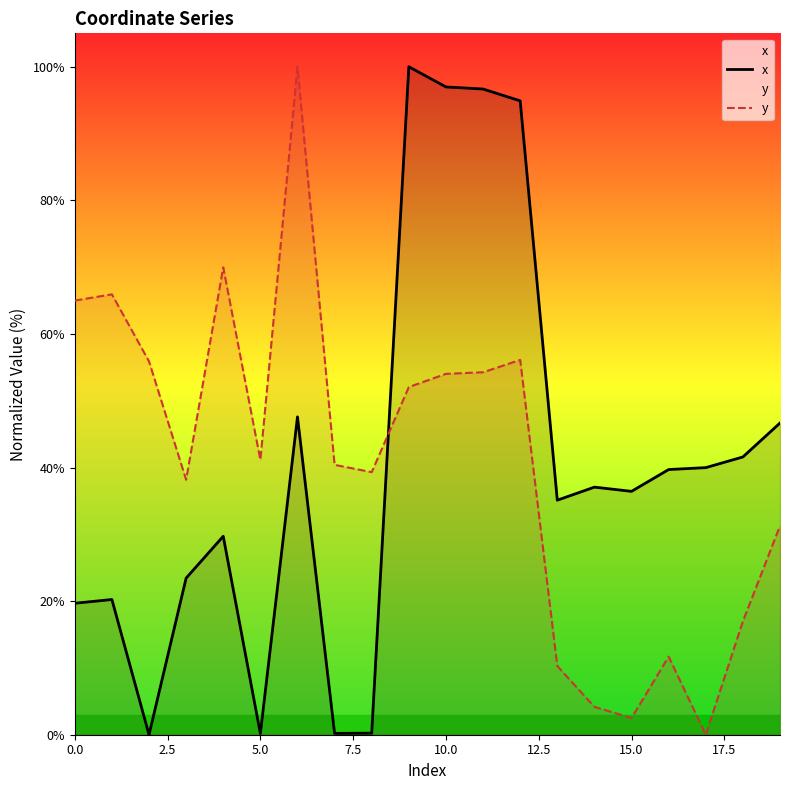

What is the difference between the maximum and minimum values in the x series?

100.0